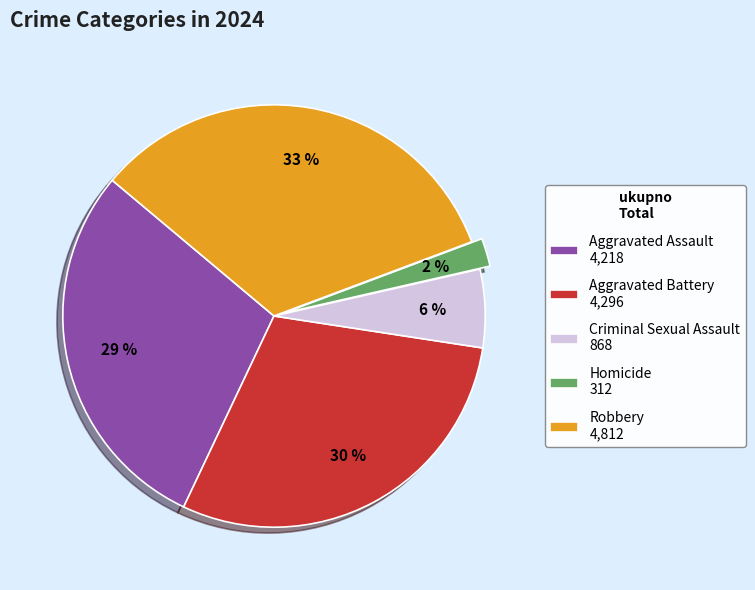

Which slice is the smallest?

Homicide